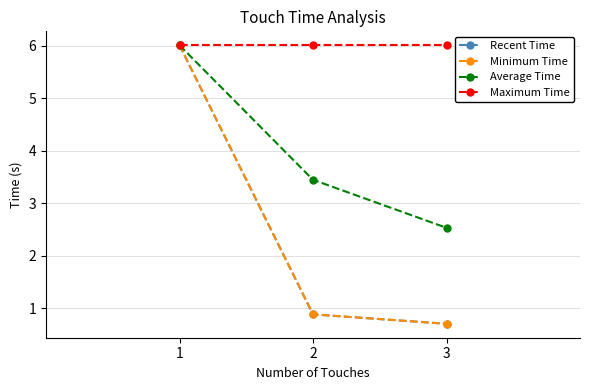

Is this an area chart (filled region under the line)?

No